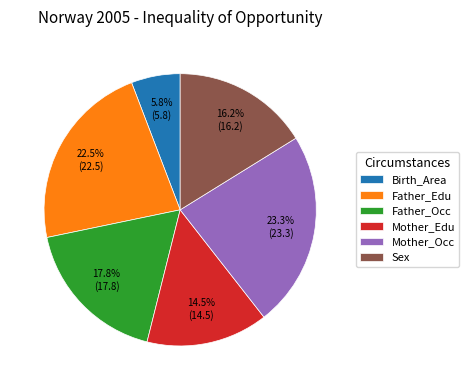

Between Sex and Mother_Edu, which is larger?

Sex